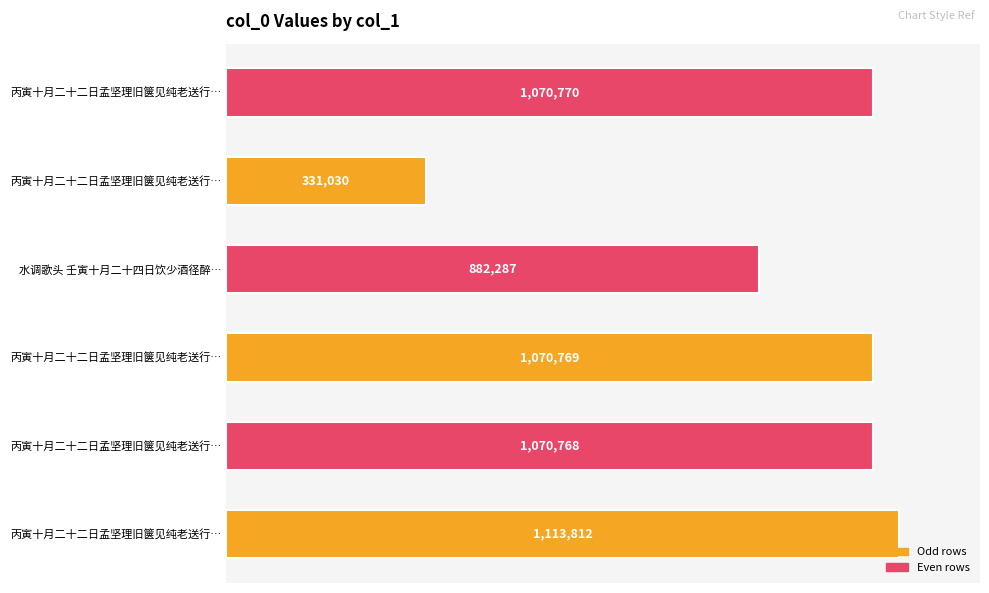

Does the chart contain any negative values?

No